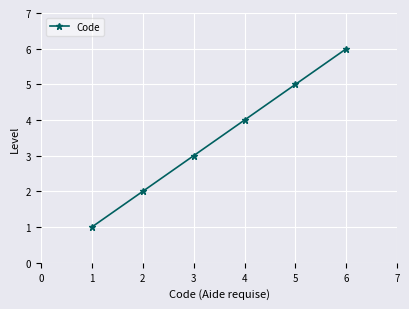

At which category does the chart reach its peak across all series?

6